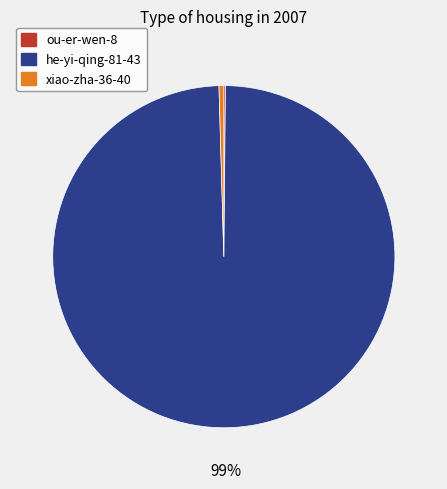

Does he-yi-qing-81-43 represent more than half of the total?

Yes